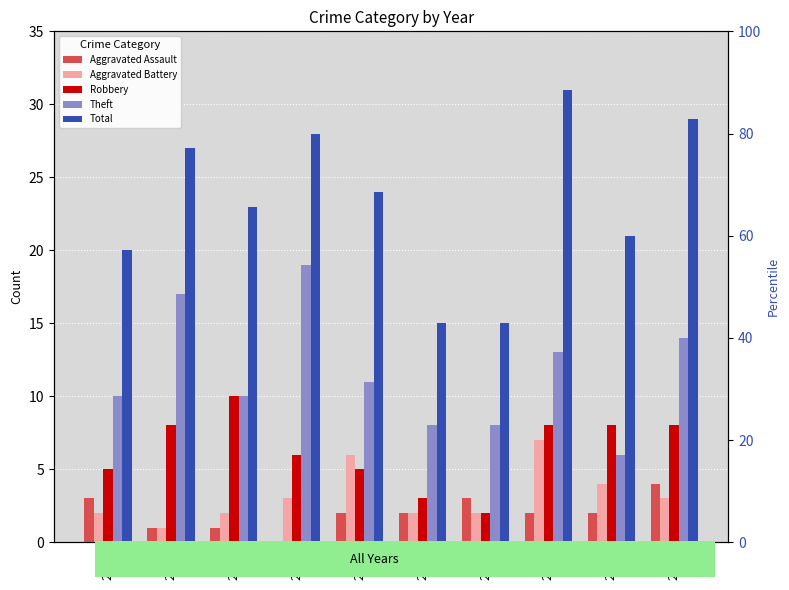

At which category is the sum across all series the highest?

2022